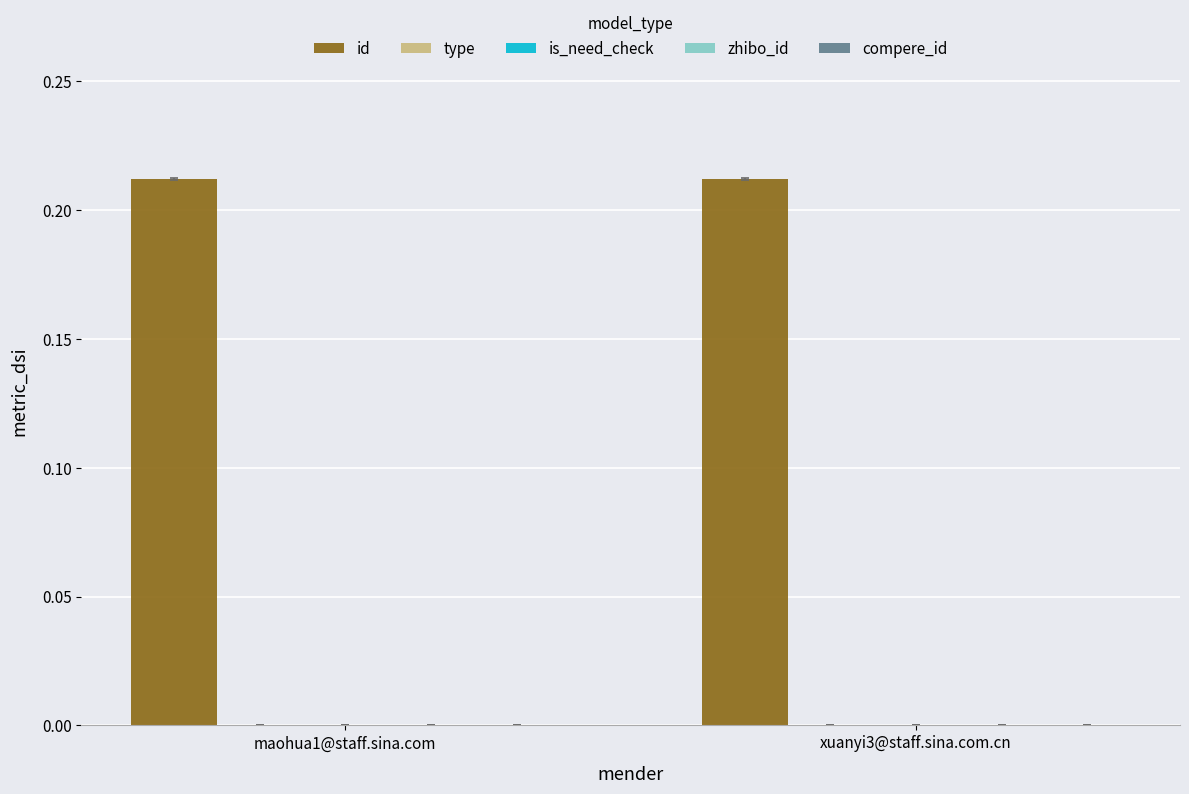

Which series has the largest total across all categories?

id